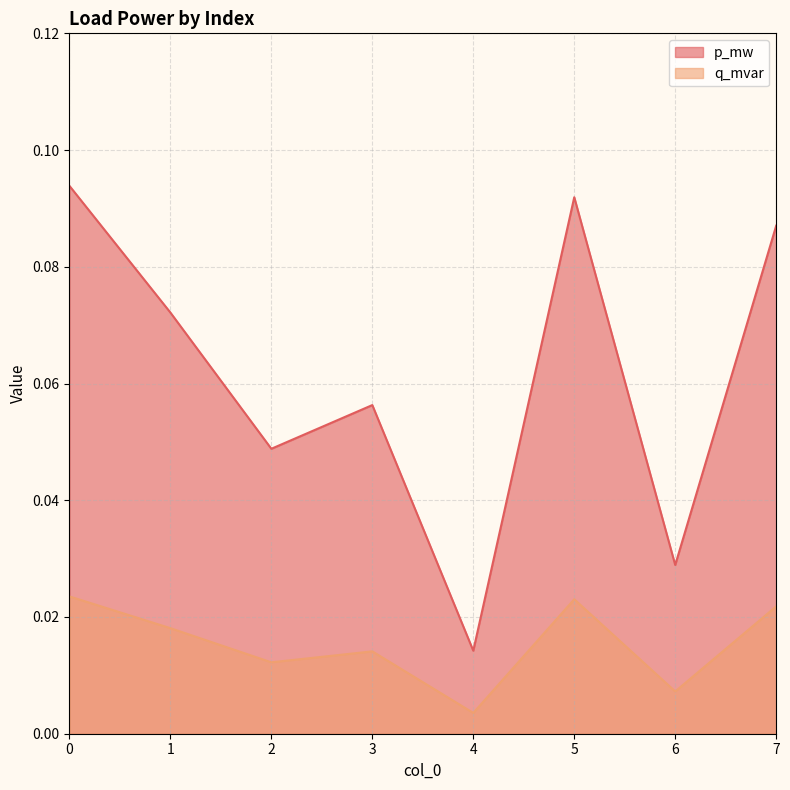

What are all the series names shown in the legend?

p_mw, q_mvar